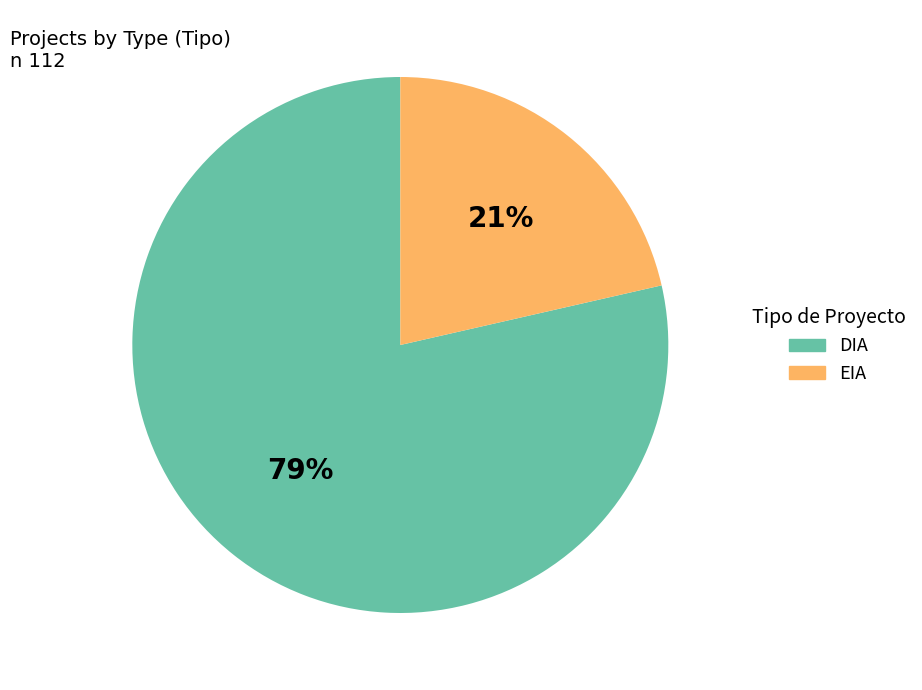

Which category accounts for the majority?

DIA